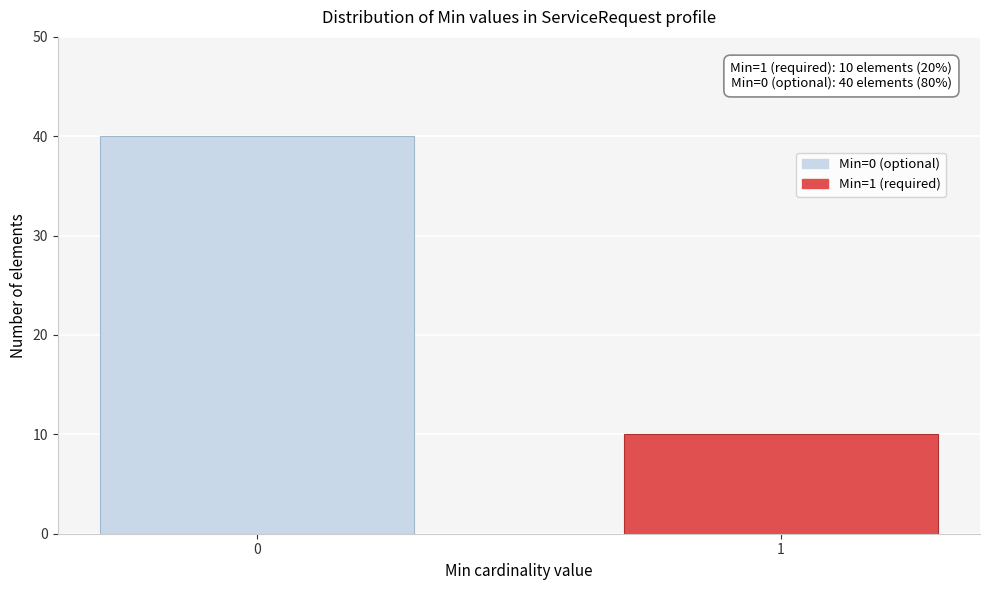

Reading left to right, extract all data points from this chart.

0=40	1=10